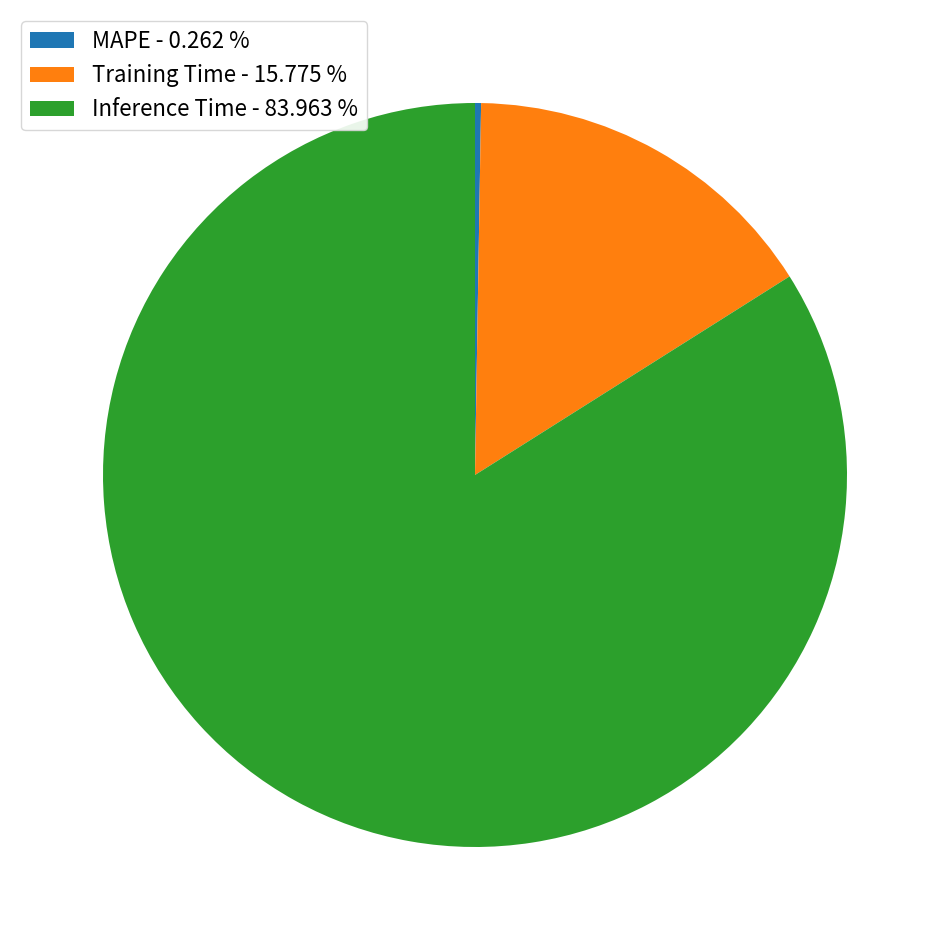

Between Training Time - 15.775 % and Inference Time - 83.963 %, which is larger?

Inference Time - 83.963 %